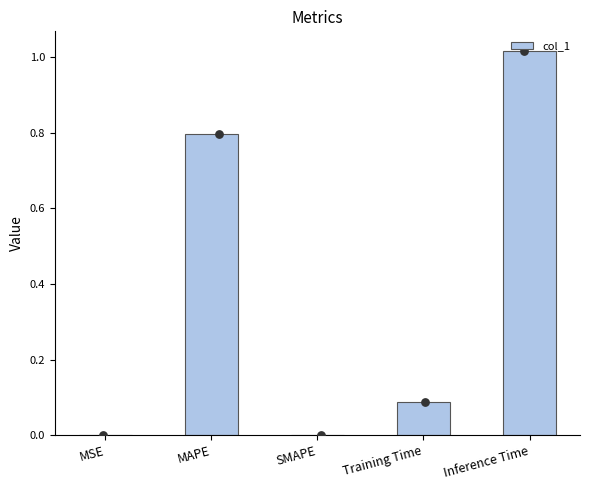

What is the change in value from MAPE to SMAPE?

-0.8